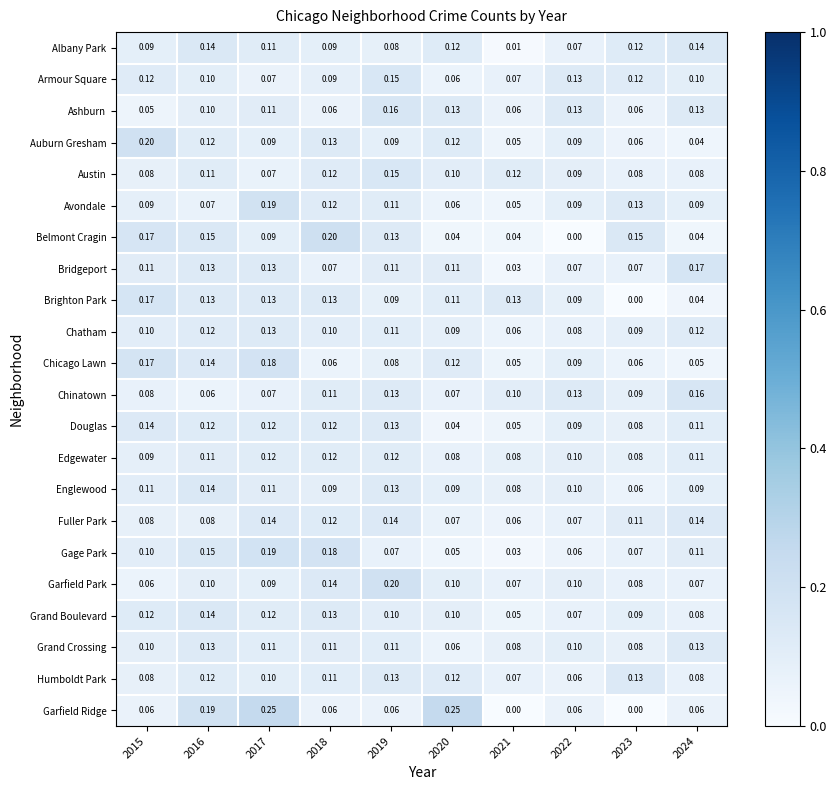

How many data points does each series have?

10